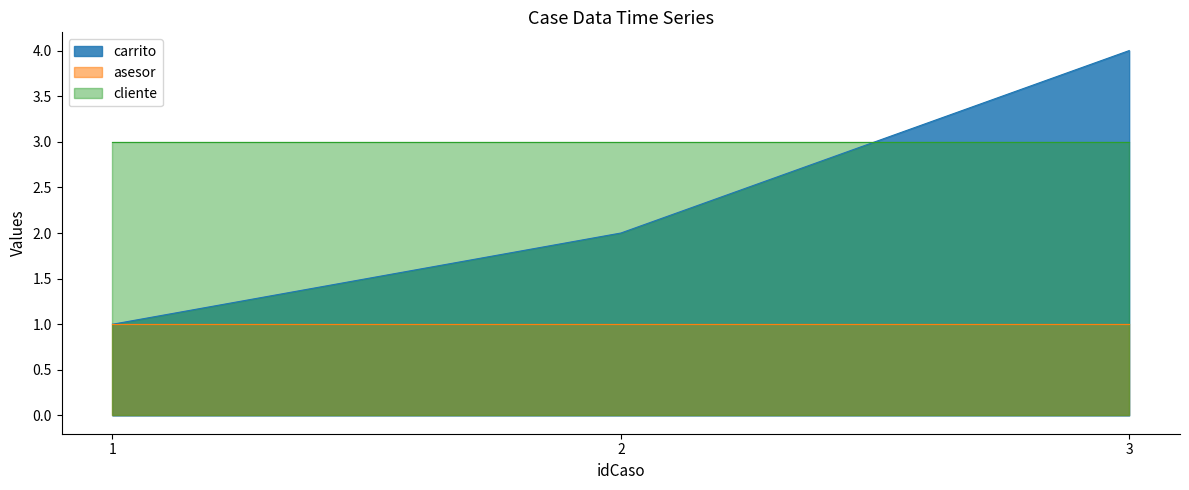

Where is asesor nearest to the value 1?

1